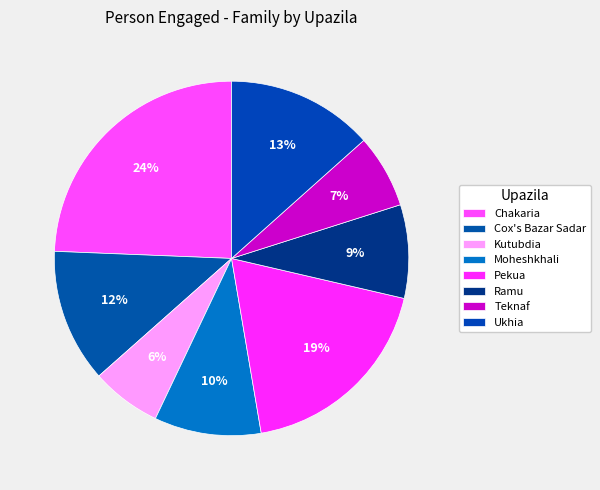

What is the largest slice in the pie chart?

Chakaria